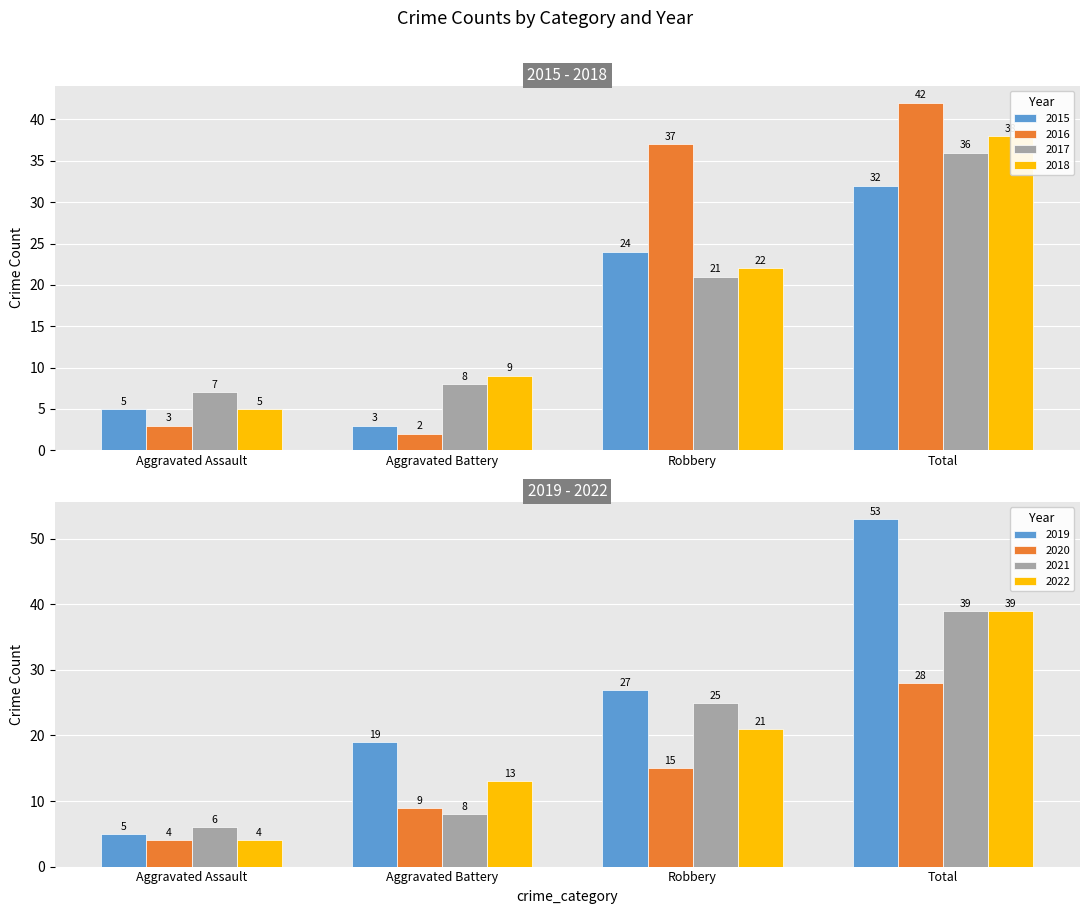

What is the average value of the 2018 series?

18